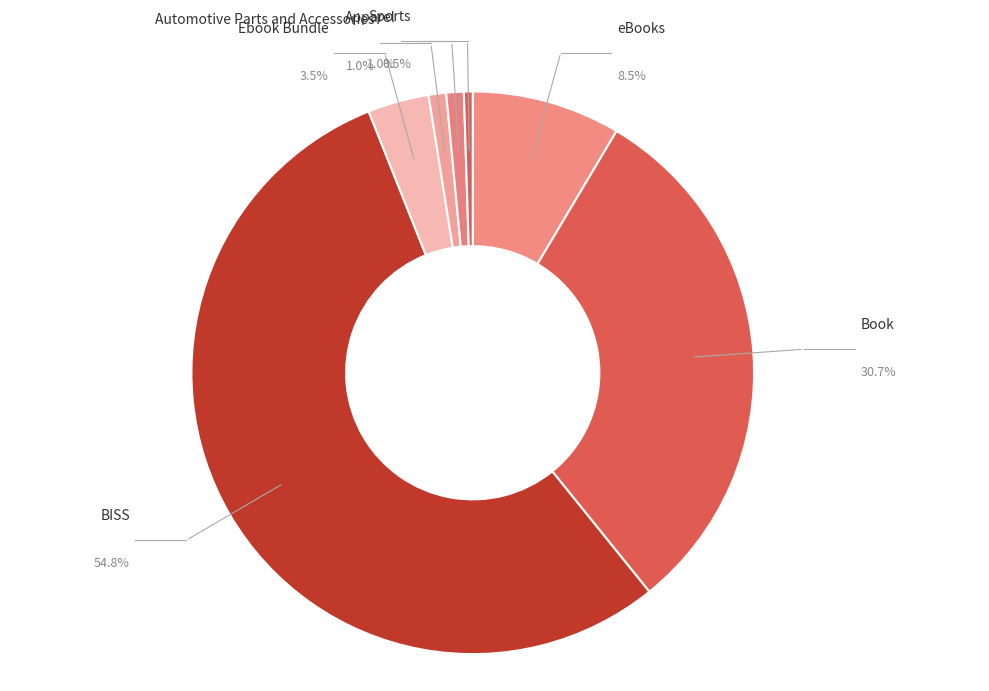

What percentage do Apparel and BISS together represent?

55.8%